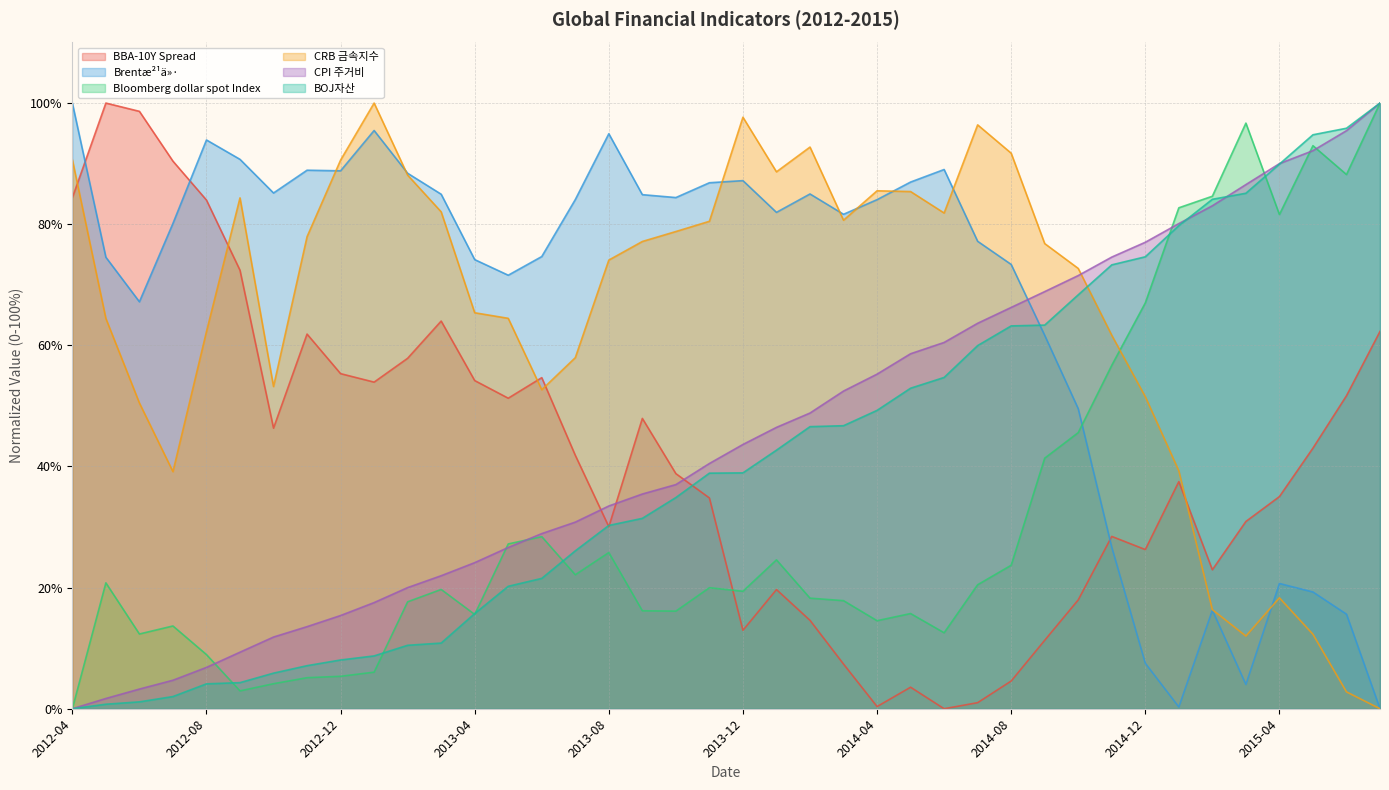

Which category has the lowest value in the Brentæ²¹ä»· series?

2015-07